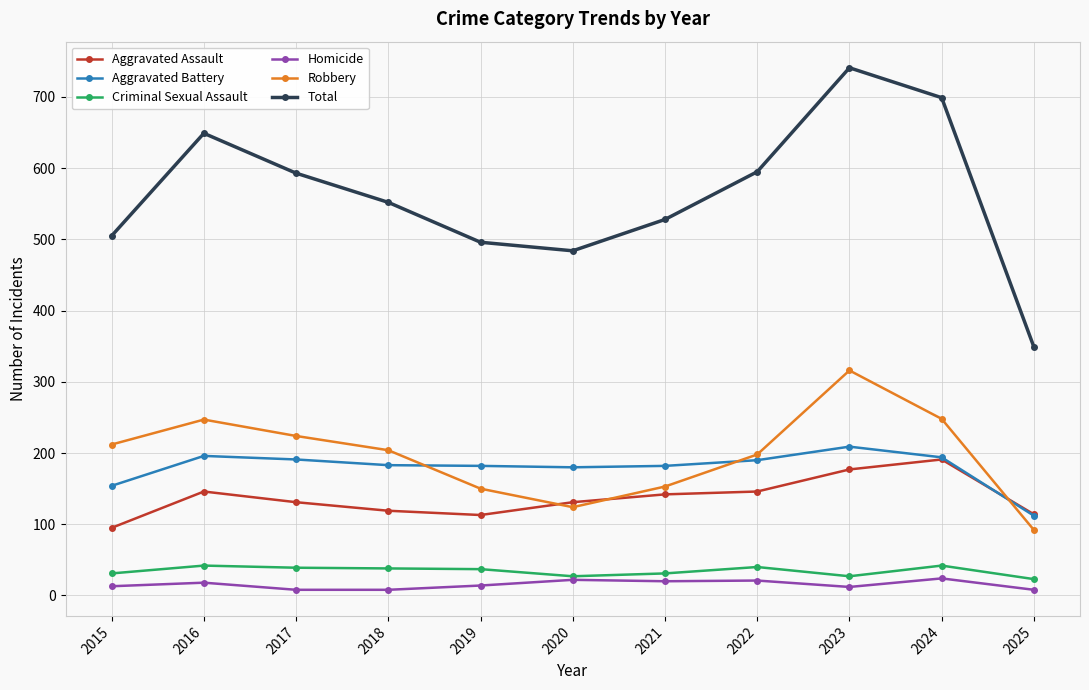

Is the value of Total at 2018 greater than the value of Aggravated Battery at 2016?

Yes